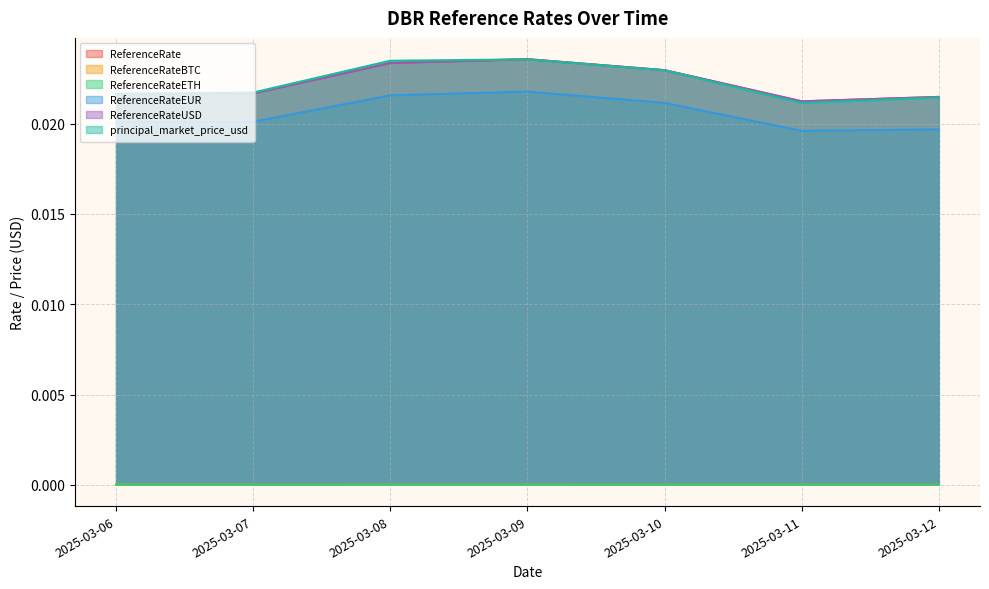

Between which two adjacent categories do ReferenceRate and principal_market_price_usd first intersect?

2025-03-08 and 2025-03-09